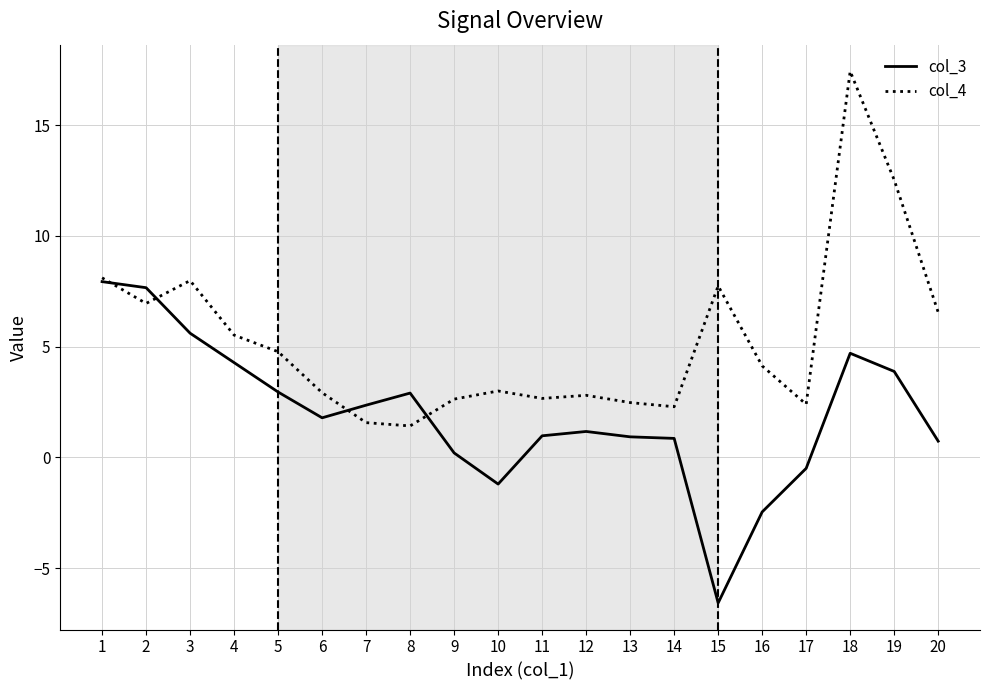

Rank the series by their average value, from lowest to highest.

col_3, col_4